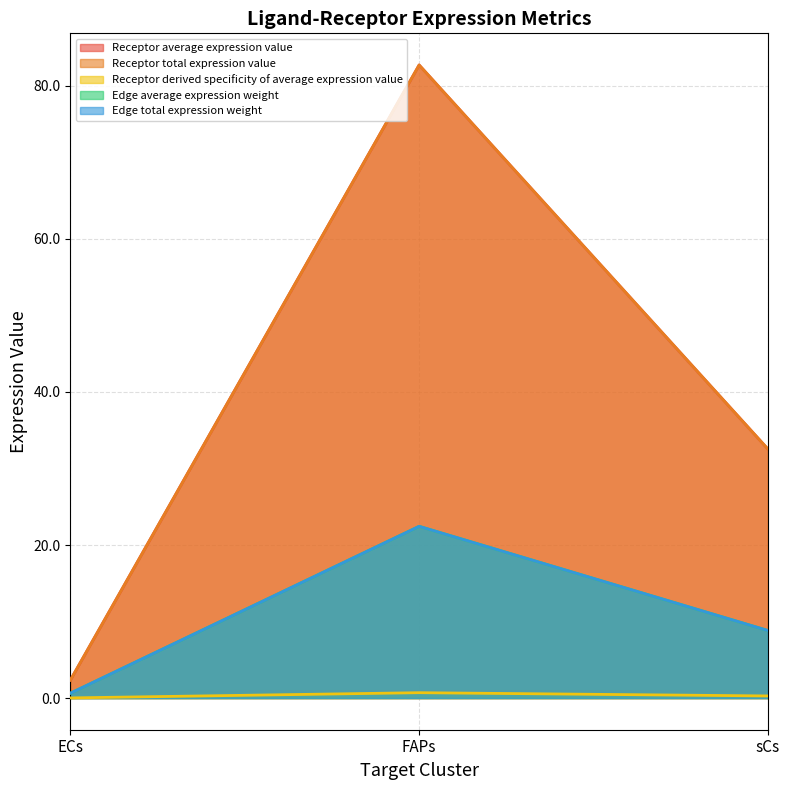

Which series has the largest range (max minus min)?

Receptor average expression value